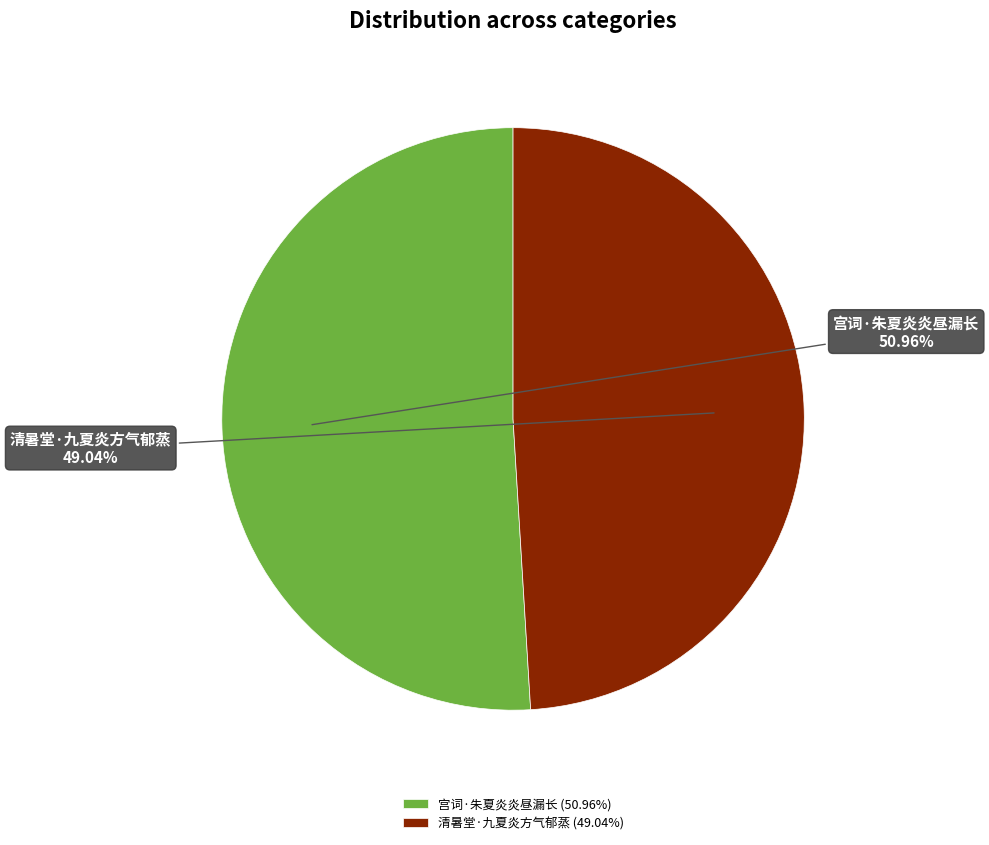

What percentage is the 清暑堂·九夏炎方气郁蒸 slice, to the nearest percent?

49%